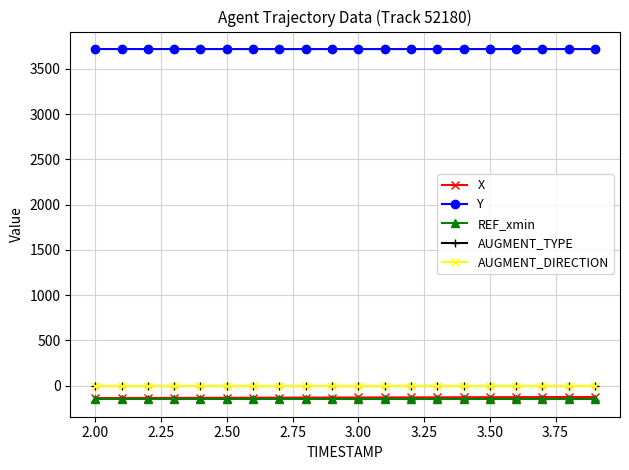

Which series has the largest total across all categories?

Y